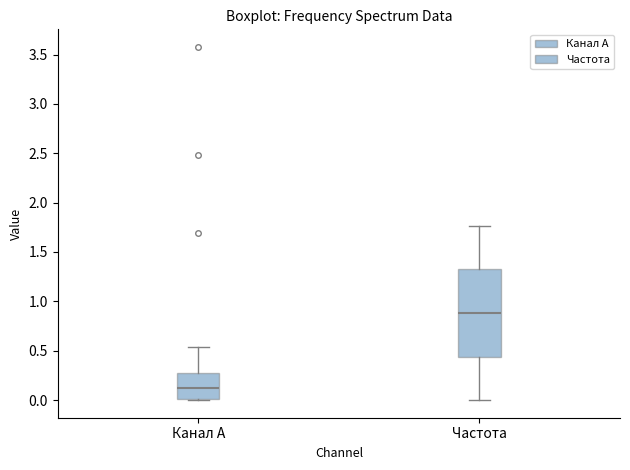

Reading left to right, read every box against the y-axis: the position of its median line, the range the box covers, and the ends of its whiskers. The values are not printed on the chart, so give them approximately, as read against the axis.

Канал A: median 0.10, box 0.00 to 0.25, whiskers 0.00 to 0.55
Частота: median 0.90, box 0.45 to 1.30, whiskers 0.00 to 1.75